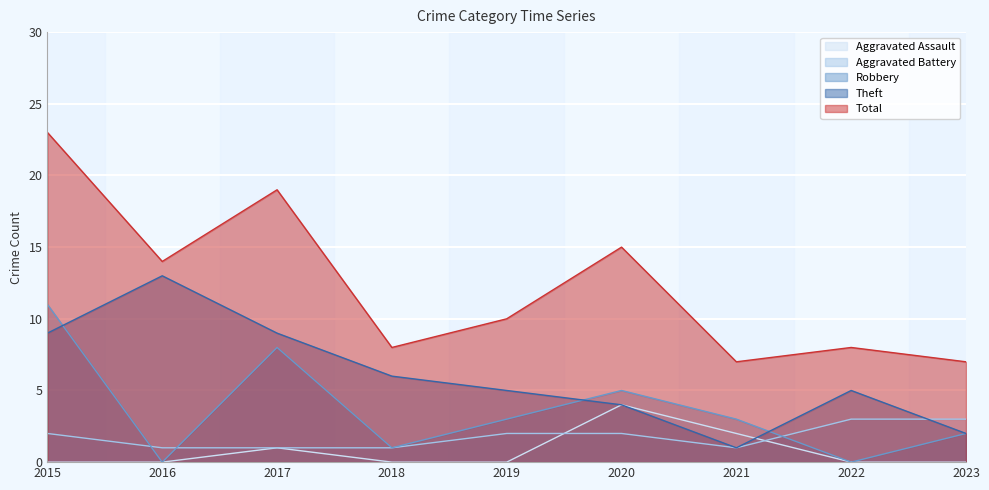

How many lines are shown in the chart?

5